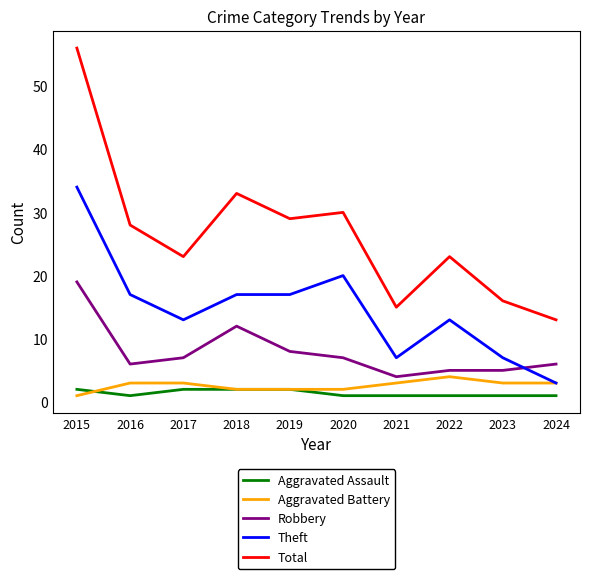

At which category does Theft reach its first local valley?

2017